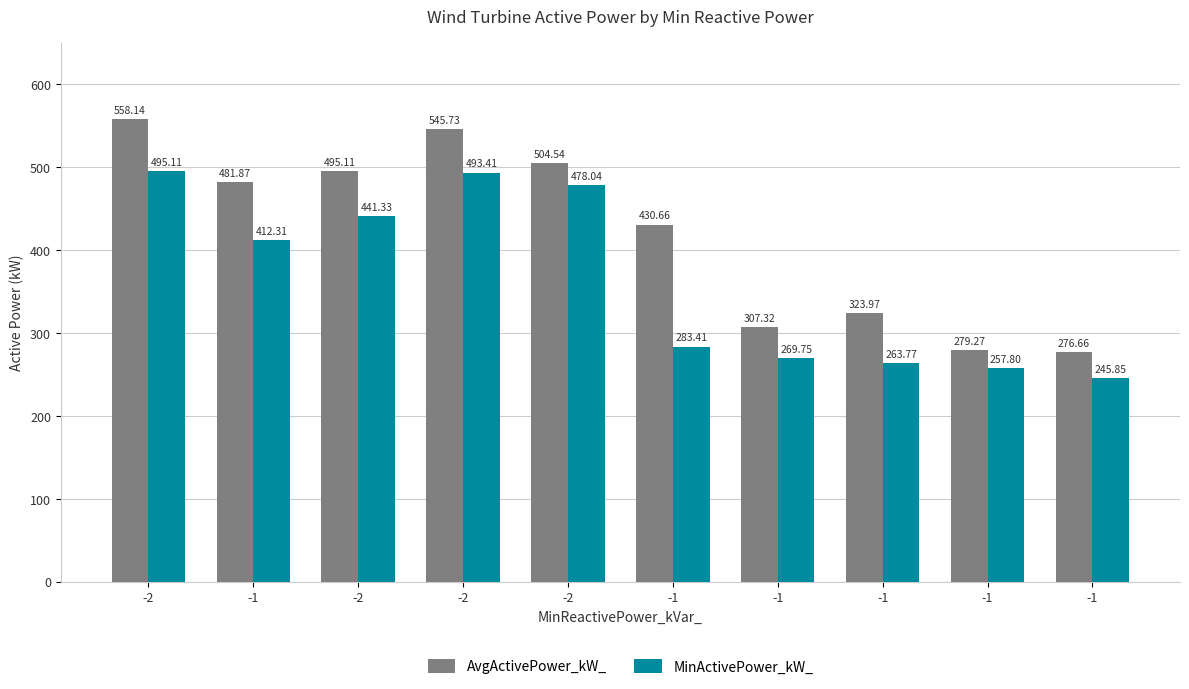

What are all the series names shown in the legend?

AvgActivePower_kW_, MinActivePower_kW_